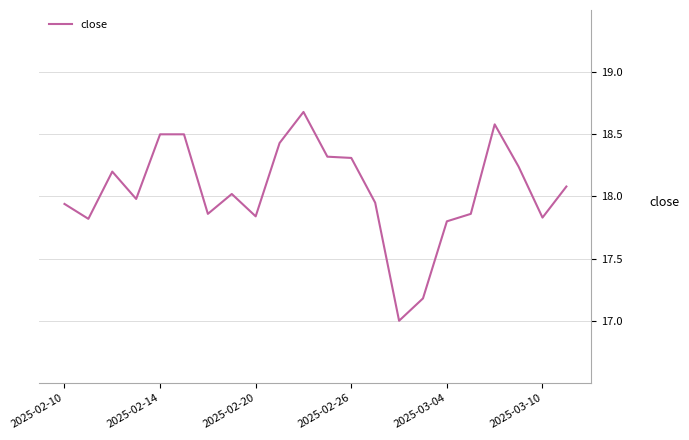

How many values are below 18?

11